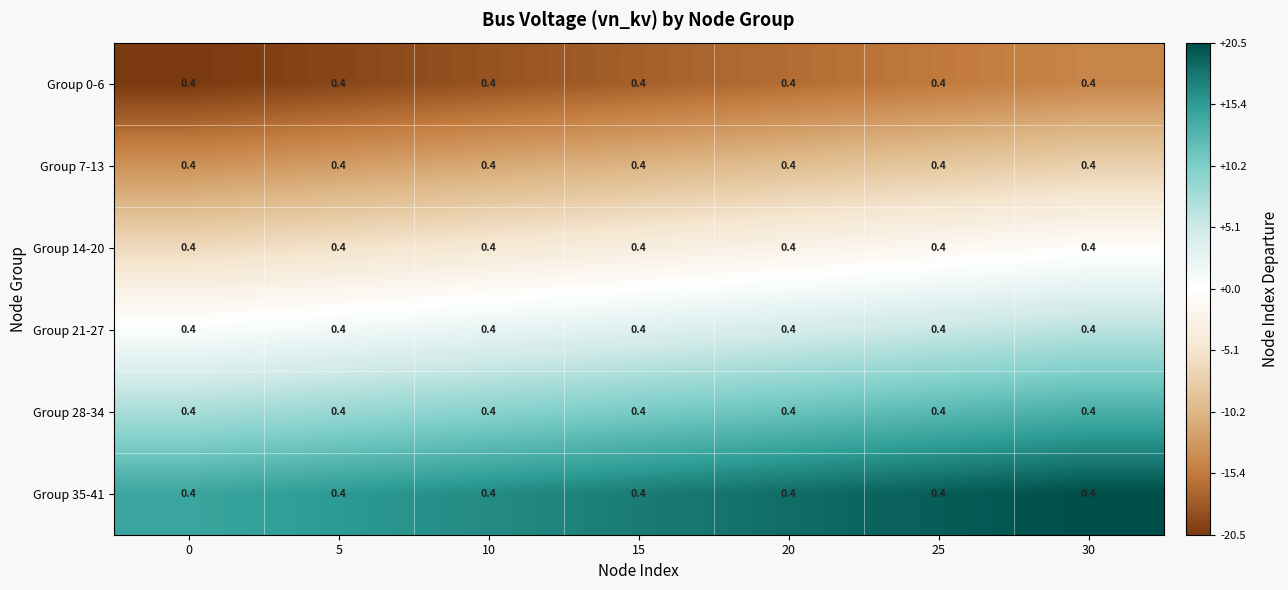

What is the spread (max minus min) of values at 30?

35.0